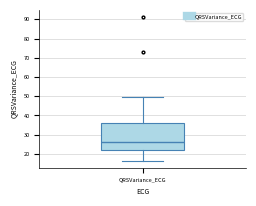

Read this box plot against the y-axis: the position of the median line, the range covered by the box, and the ends of both whiskers. The values are not printed on the chart, so give them approximately, as read against the axis.

median 26, box 22 to 36, whiskers 17 to 50